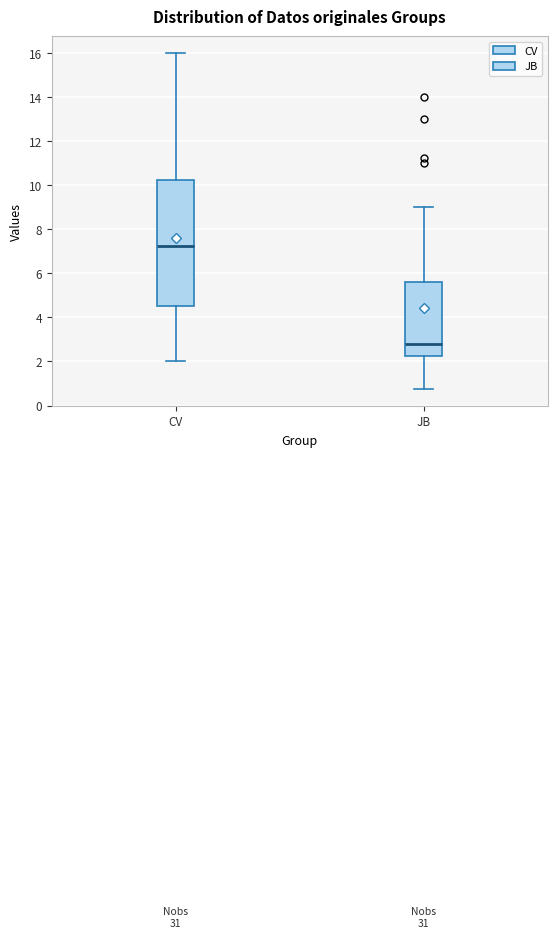

Comparing the boxes themselves (not the whiskers), which one is the tallest?

CV